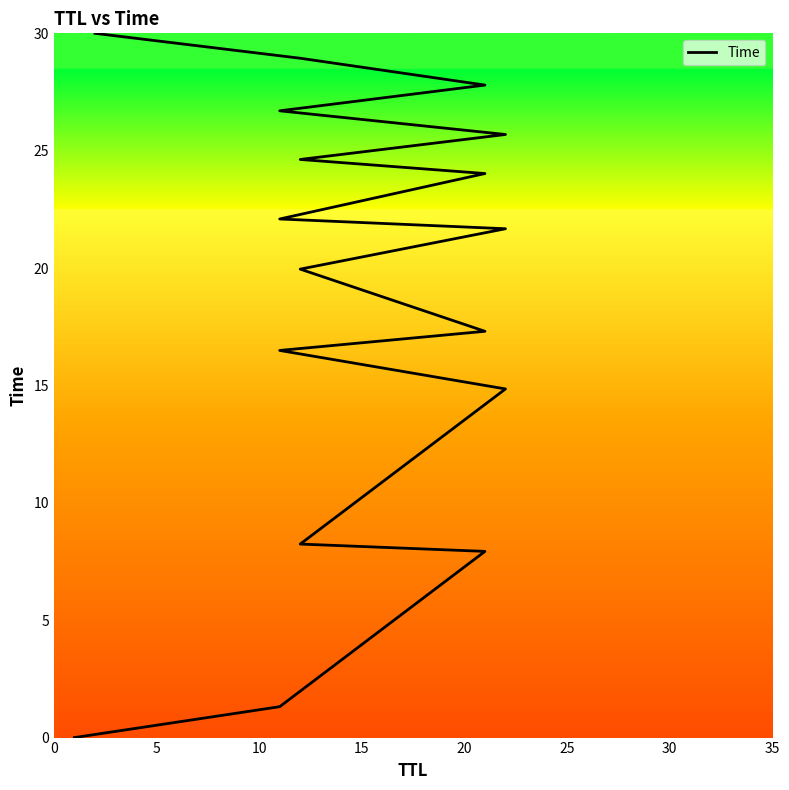

Where is the data nearest to the value 15?

20